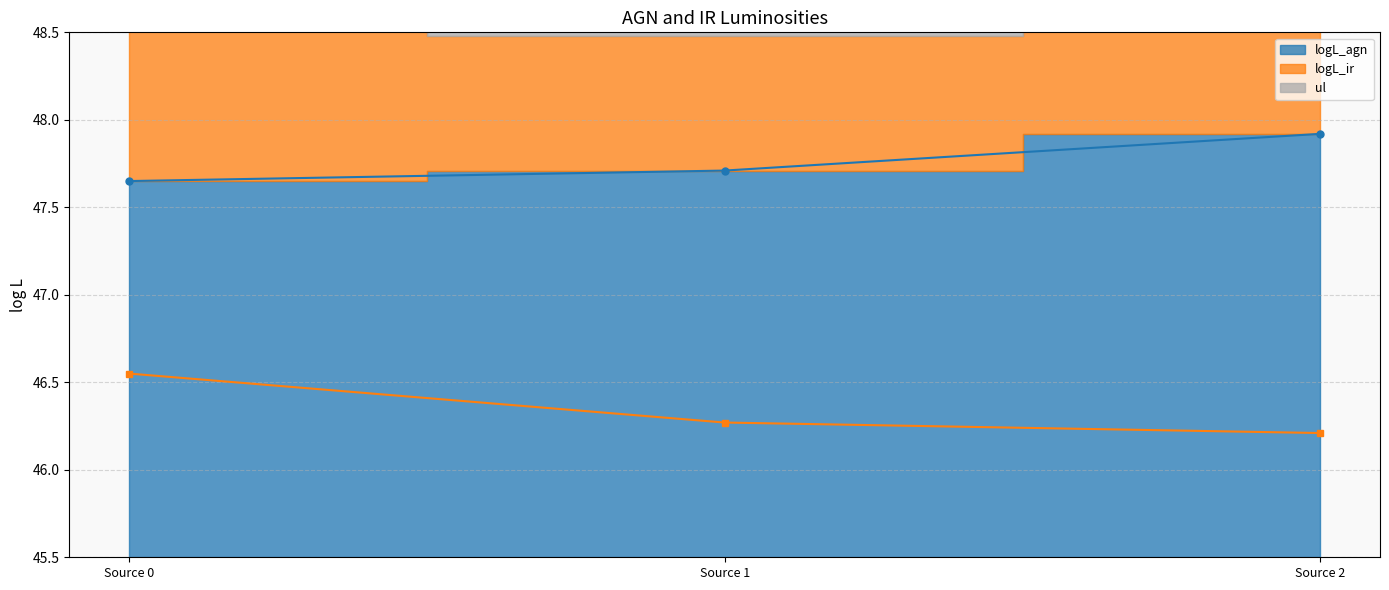

Rank the series by their average value, from highest to lowest.

logL_agn, logL_ir